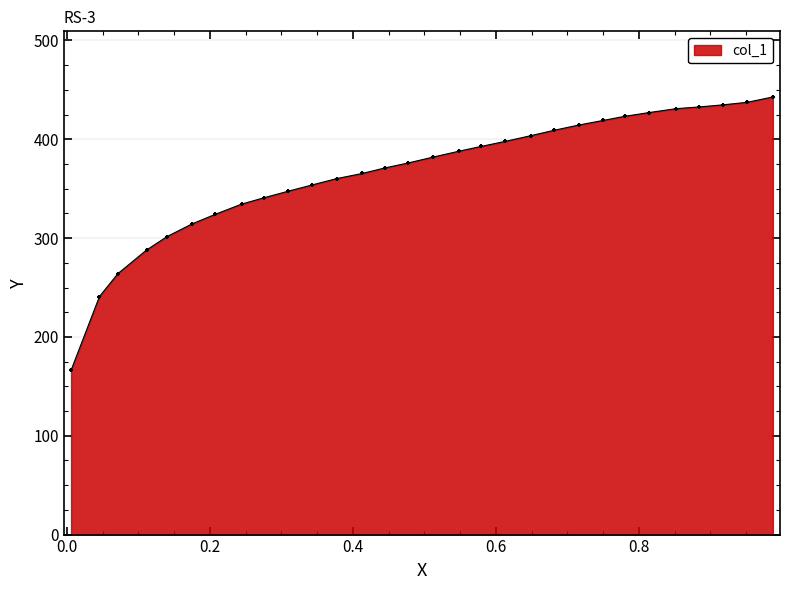

Approximately how many times larger is the value at 0.3431 compared to 0.0454?

1.5